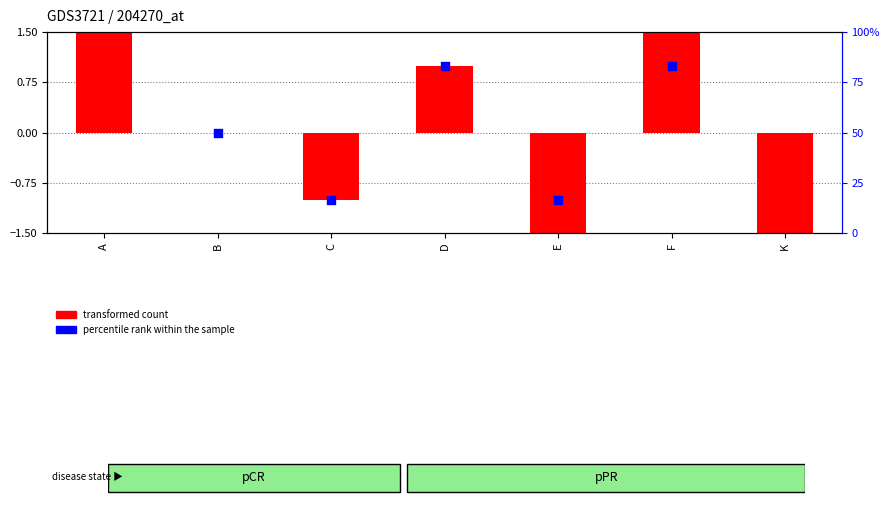

Is the value of percentile rank within the sample at E greater than the value of transformed count at C?

Yes